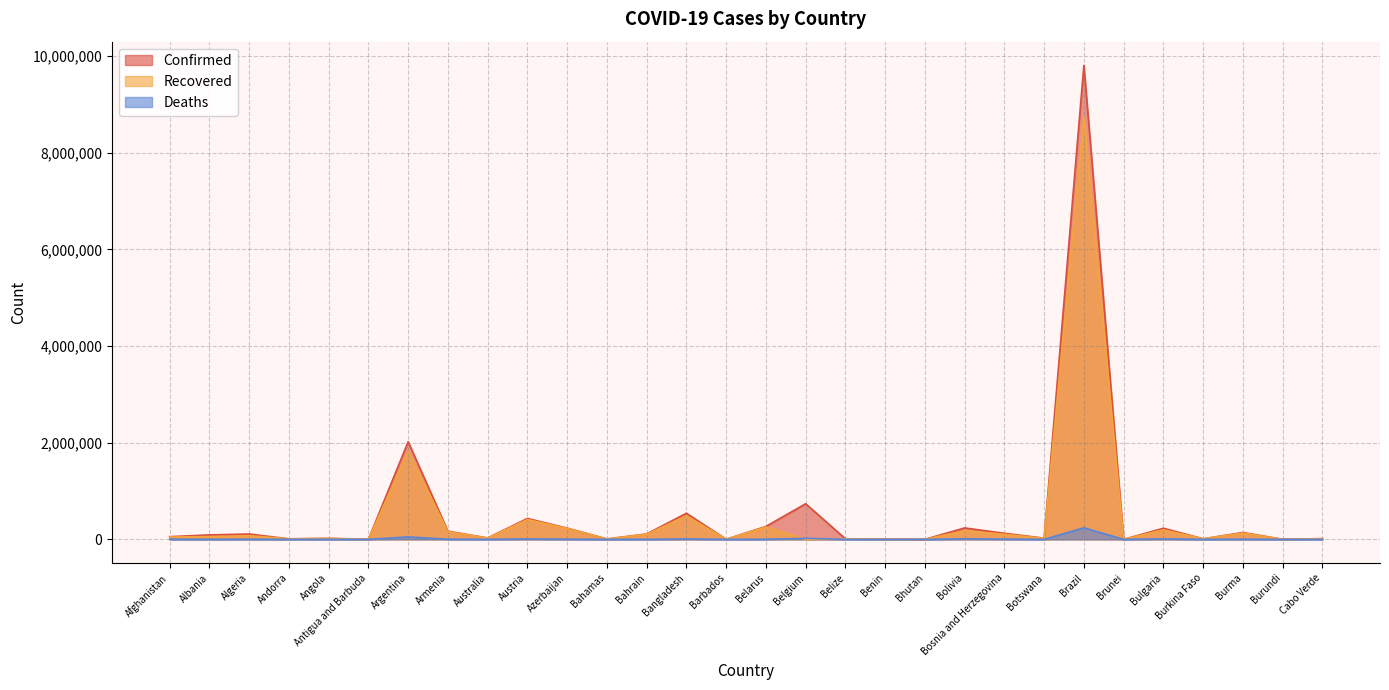

How many data points does each series have?

30